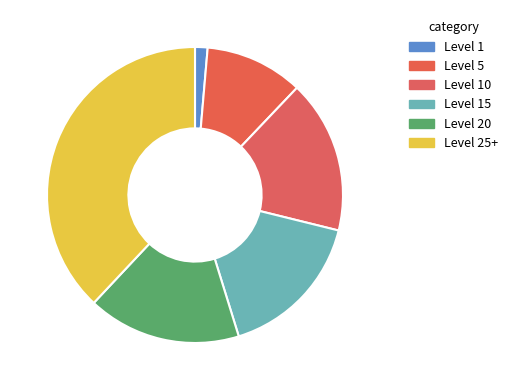

How many slices are in this pie chart?

6